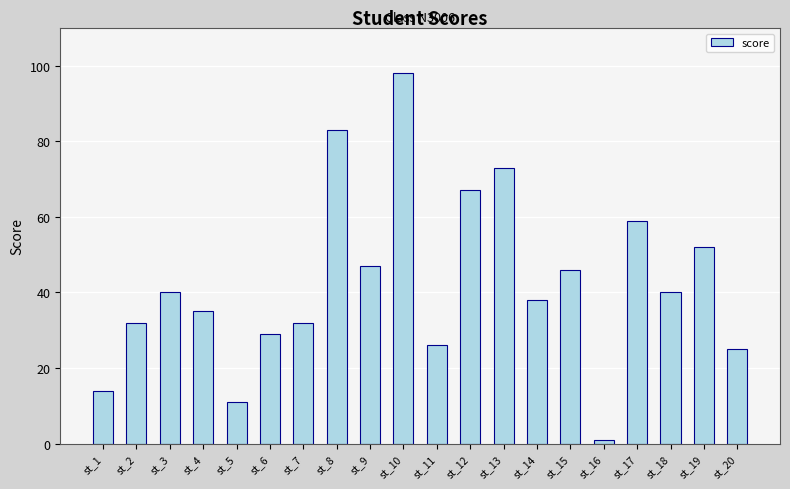

Which label corresponds to the largest value in the chart?

st_10